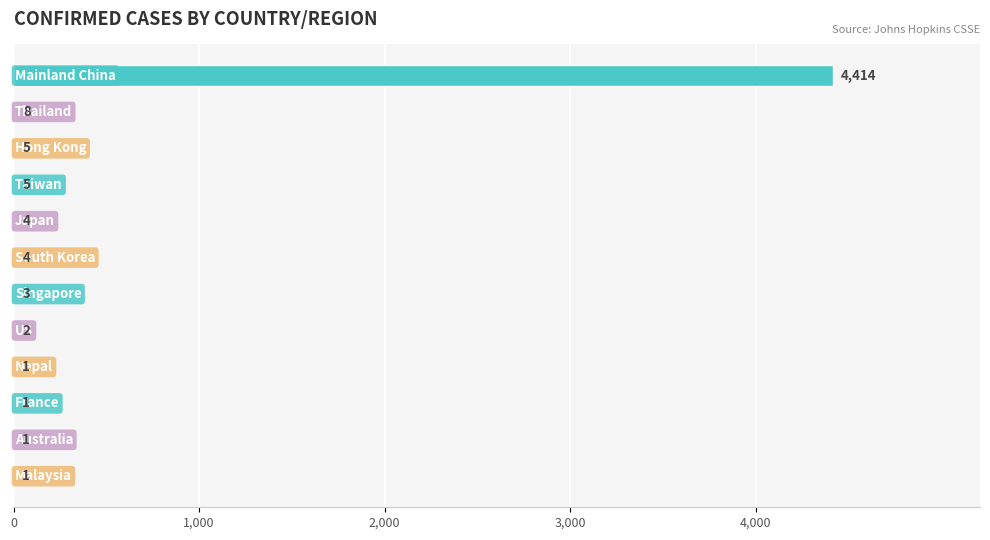

What is the sum of all values?

4449